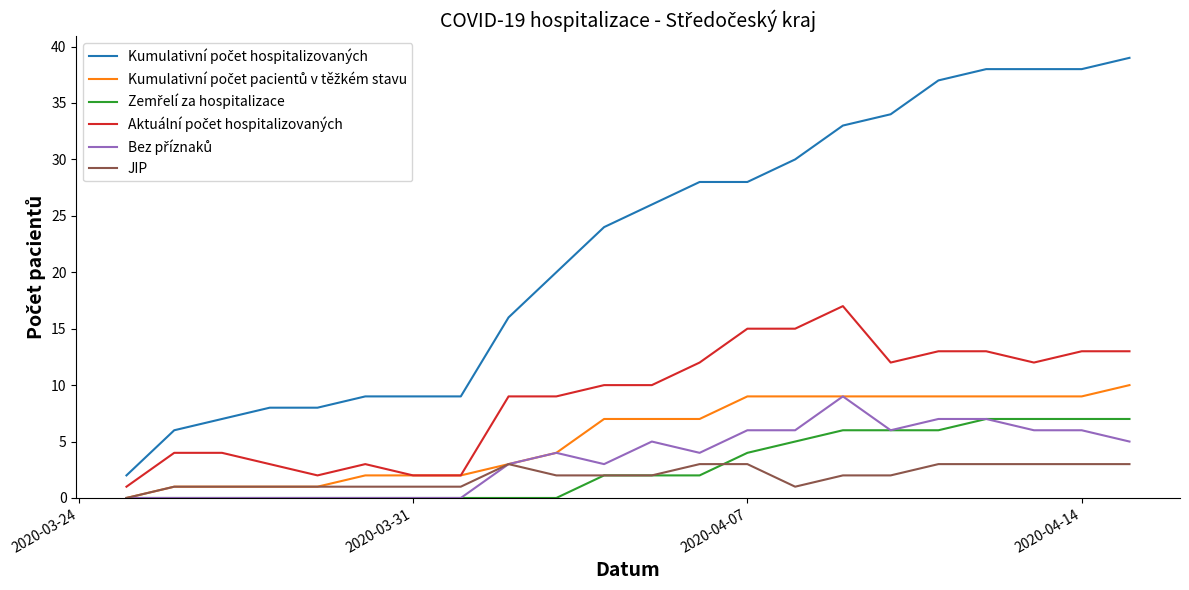

What is the greatest value displayed?

39